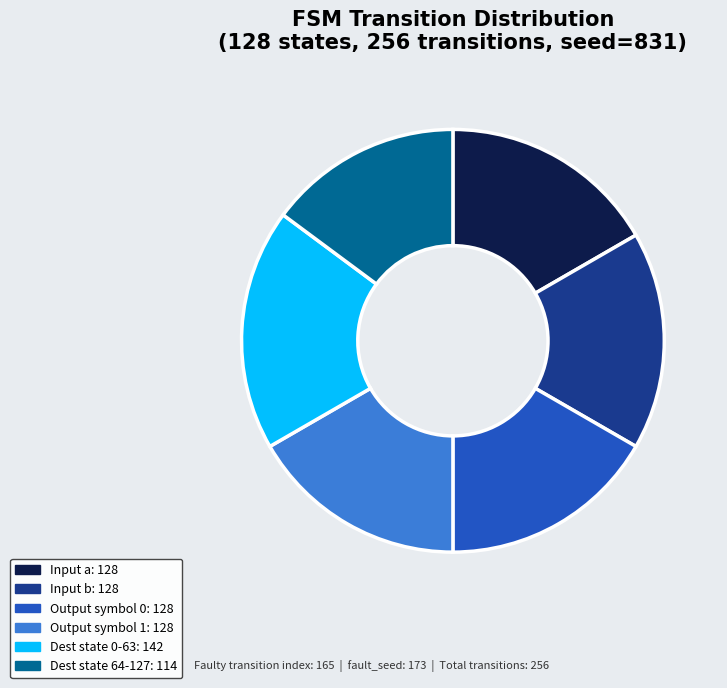

Does any single category account for the majority?

No